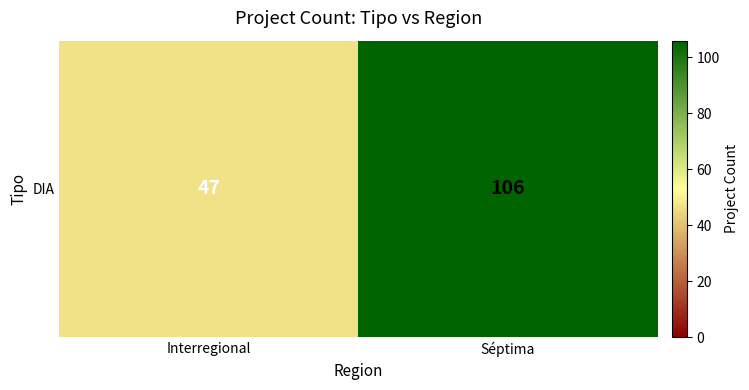

What is the minimum value shown in the chart?

47